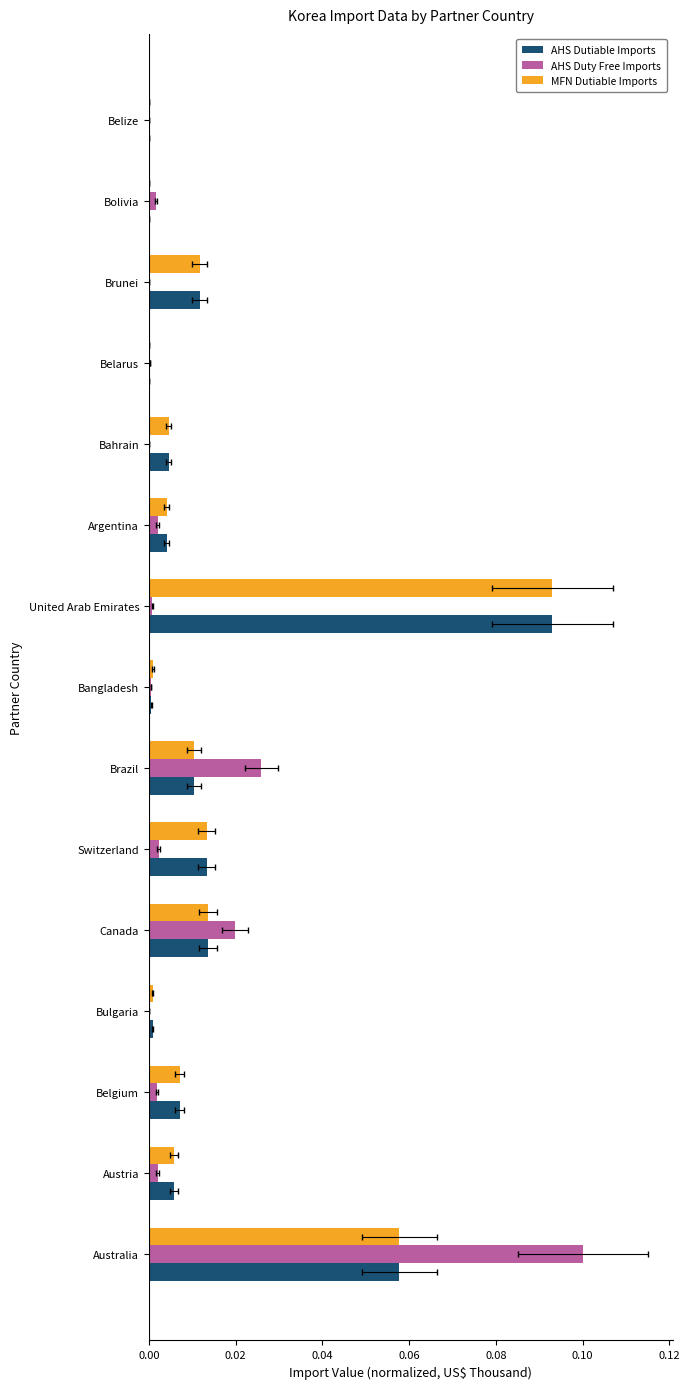

What are all the series names shown in the legend?

AHS Dutiable Imports, AHS Duty Free Imports, MFN Dutiable Imports